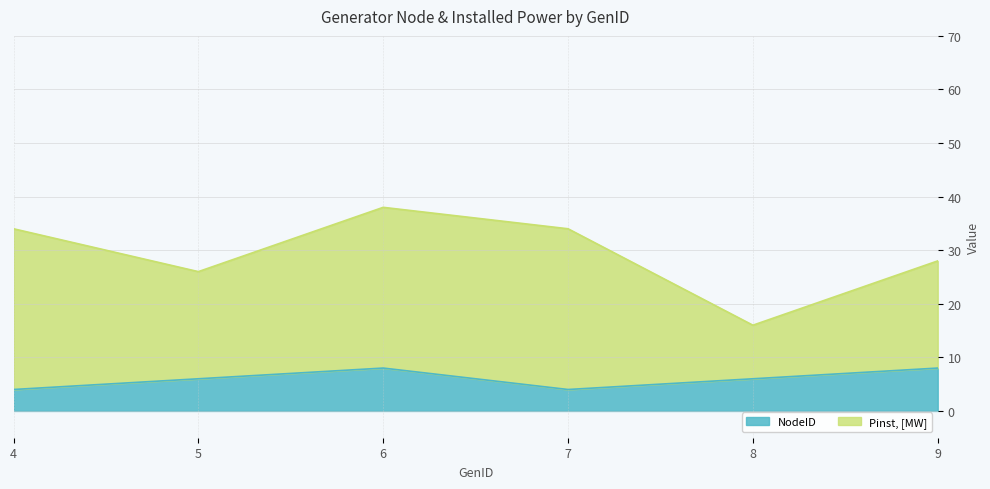

What is the average value?

6